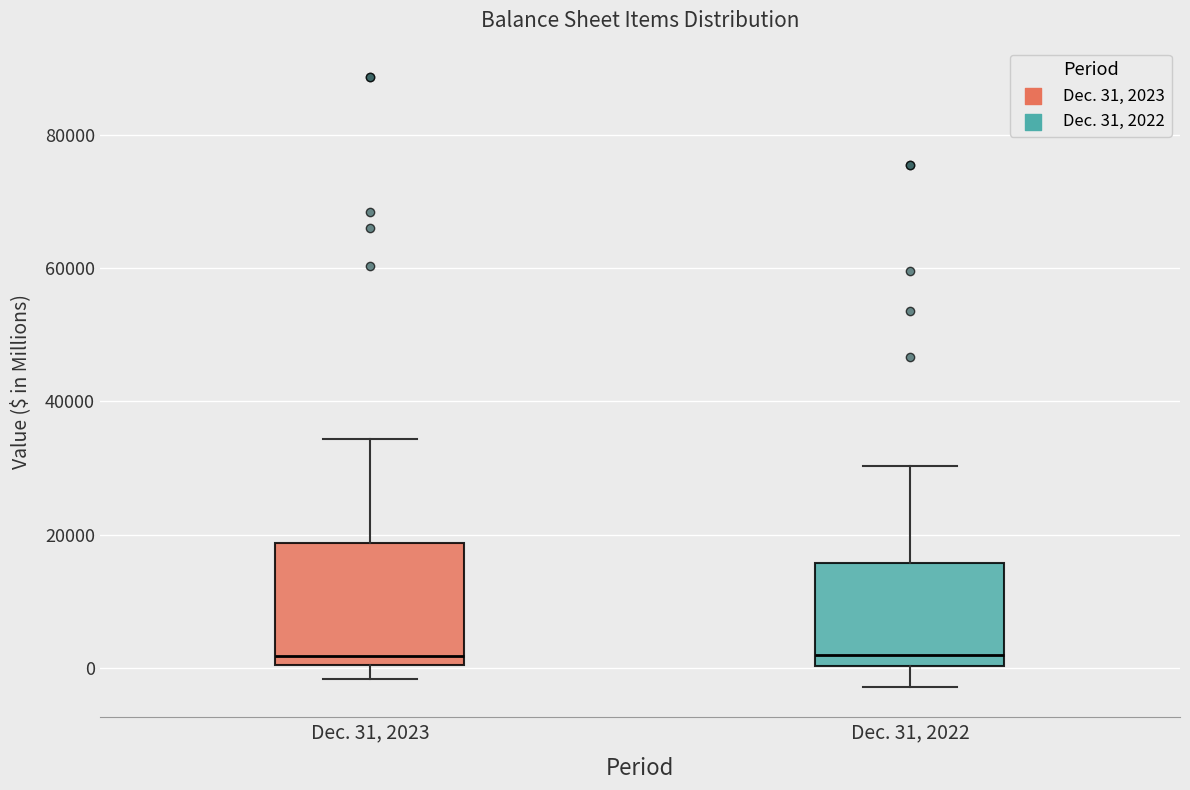

Where is the lower edge of the box for Dec. 31, 2023 on the y-axis? The values are not printed on the chart, so give them approximately, as read against the axis.

0